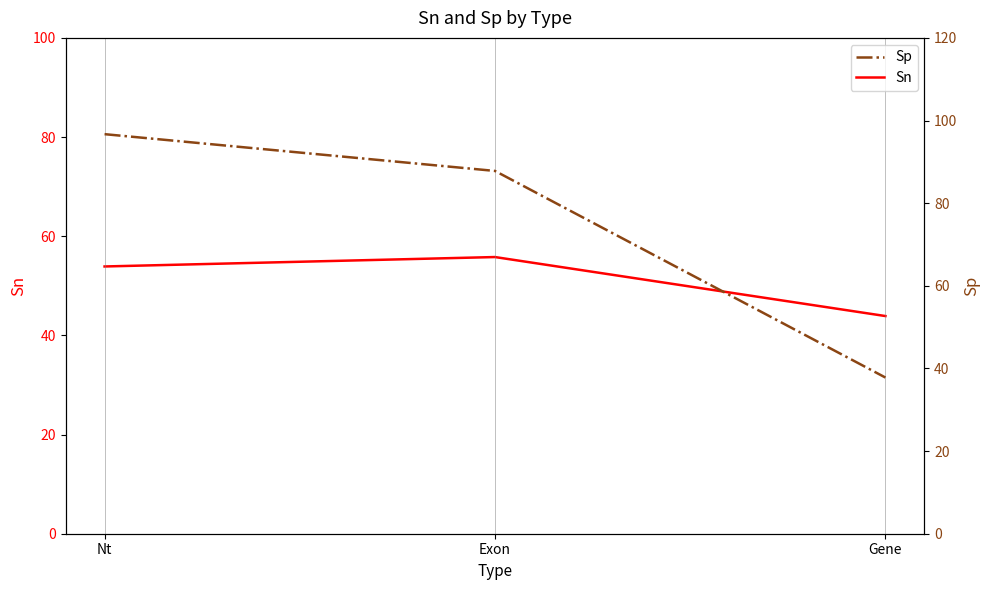

How many values in the Sn series exceed 53?

2